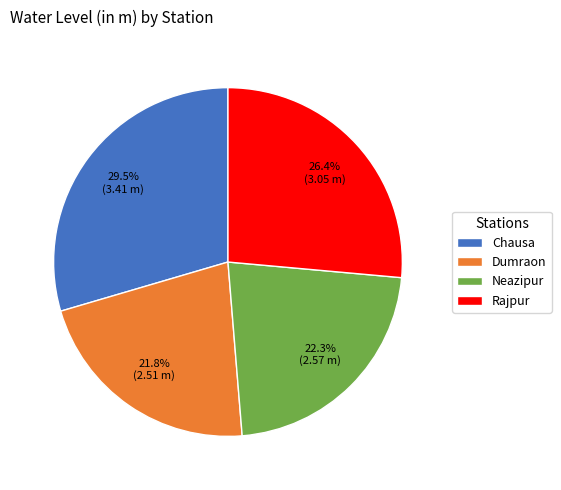

What is the ratio of the value at Chausa to the value at Dumraon?

1.4